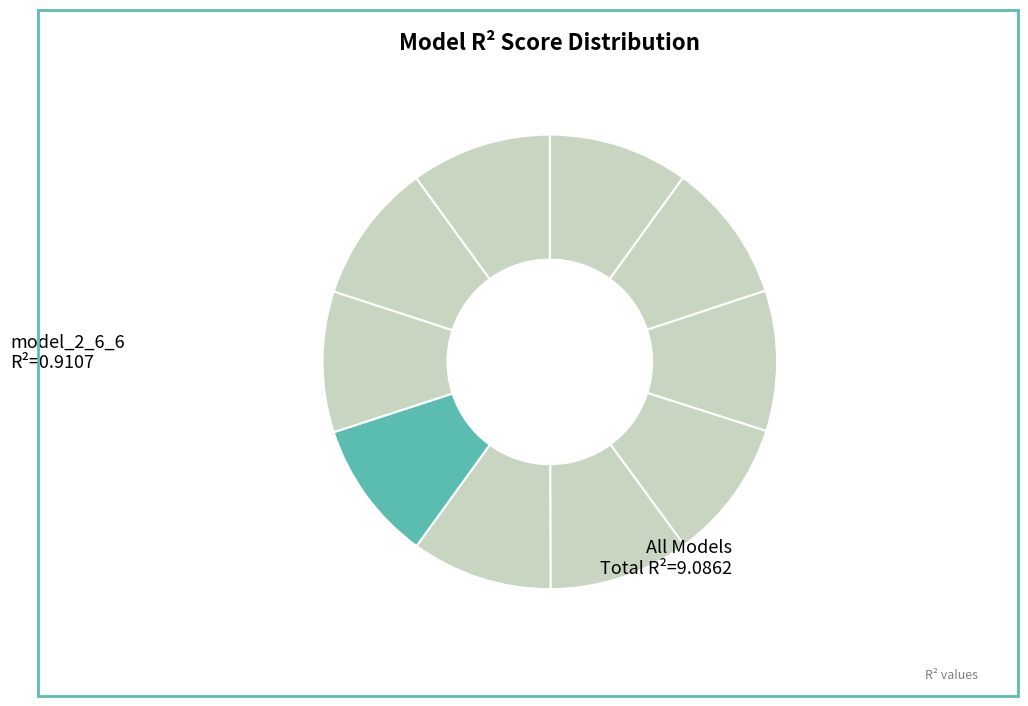

Count the number of slices in the pie.

10